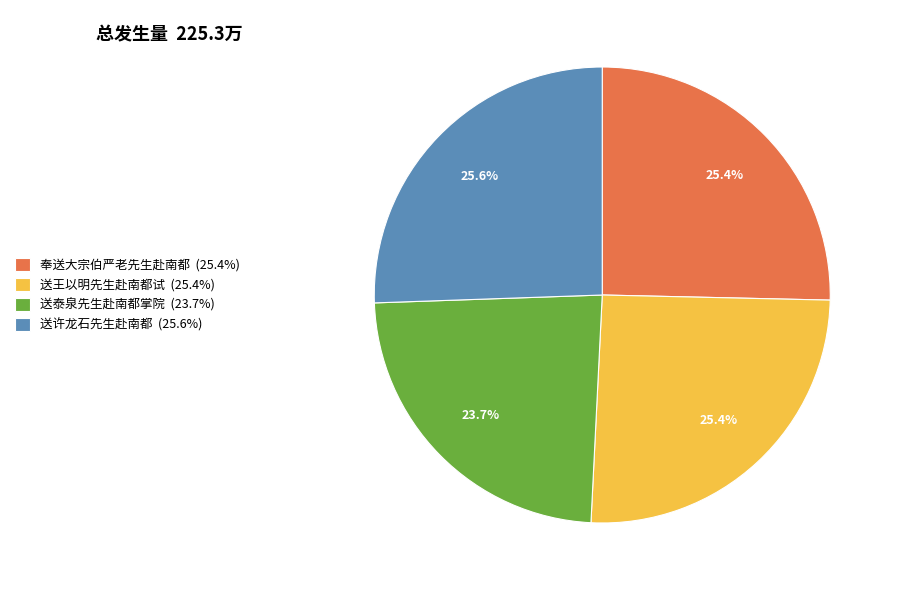

To the nearest percent, what is the difference between the largest and smallest slice percentages?

2%